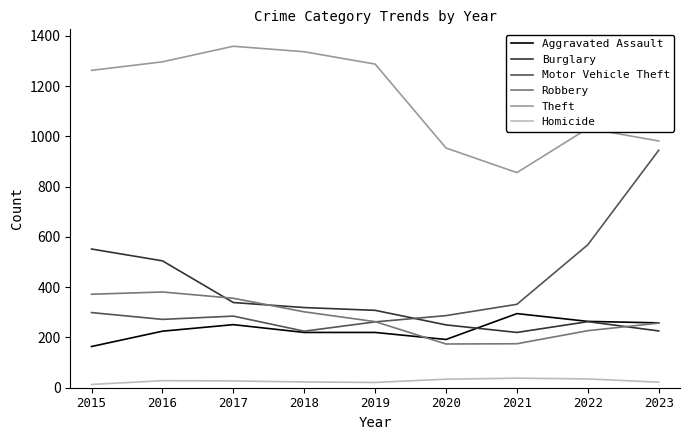

What is the maximum value for Homicide?

38